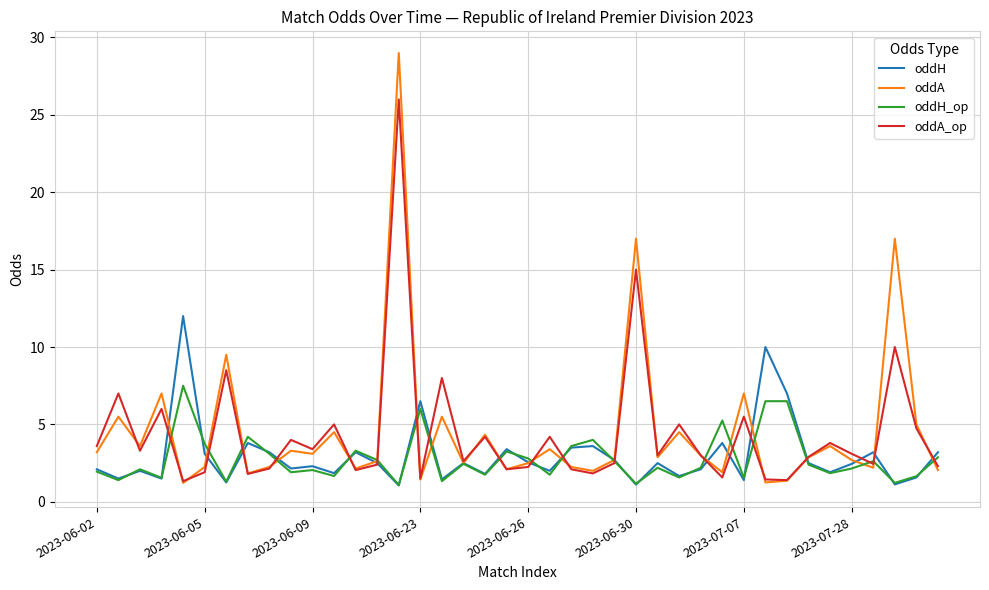

What is the highest value of the oddA series?

29.0